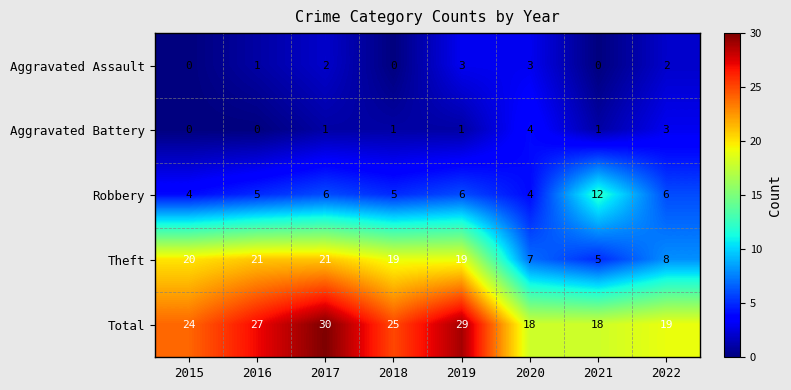

What is the spread (max minus min) of values at 2021?

18